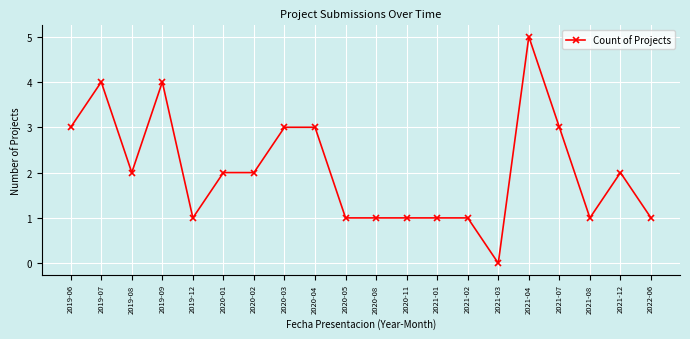

What is the label of the 1st point from the left?

2019-06